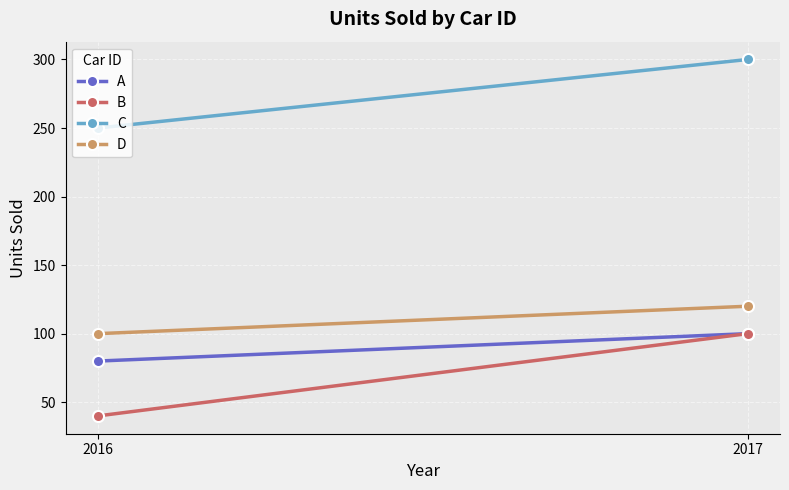

Where is A nearest to the value 90?

2016